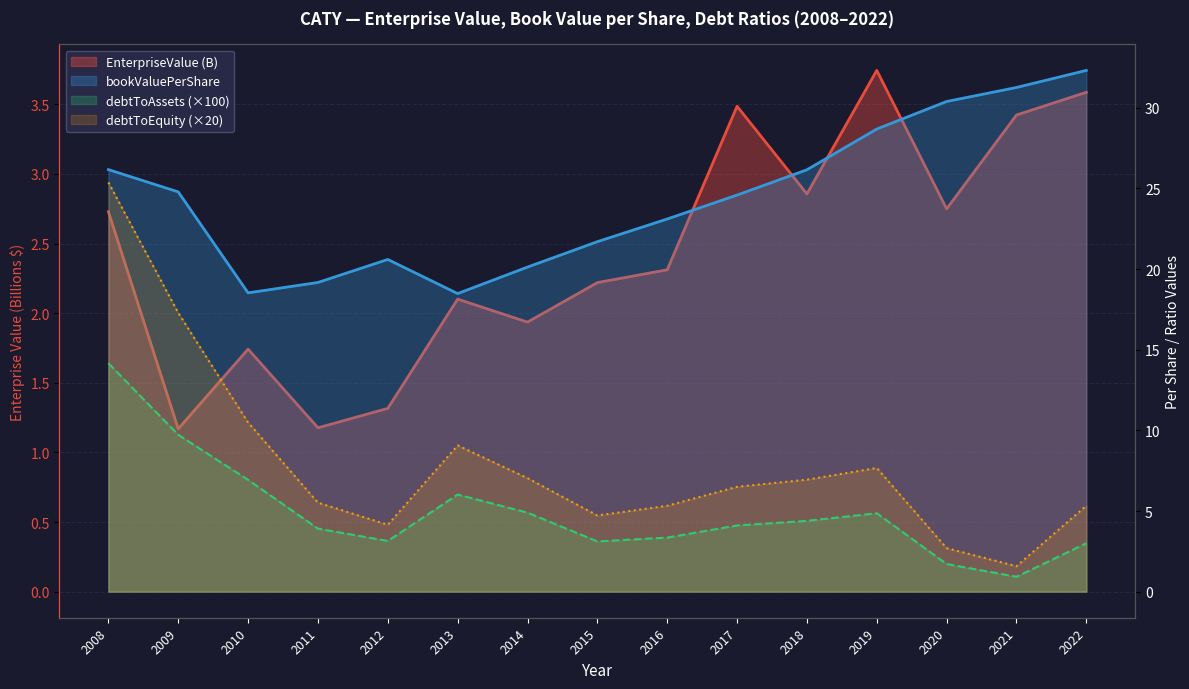

Between 2010 and 2017, which series saw the biggest shift?

bookValuePerShare